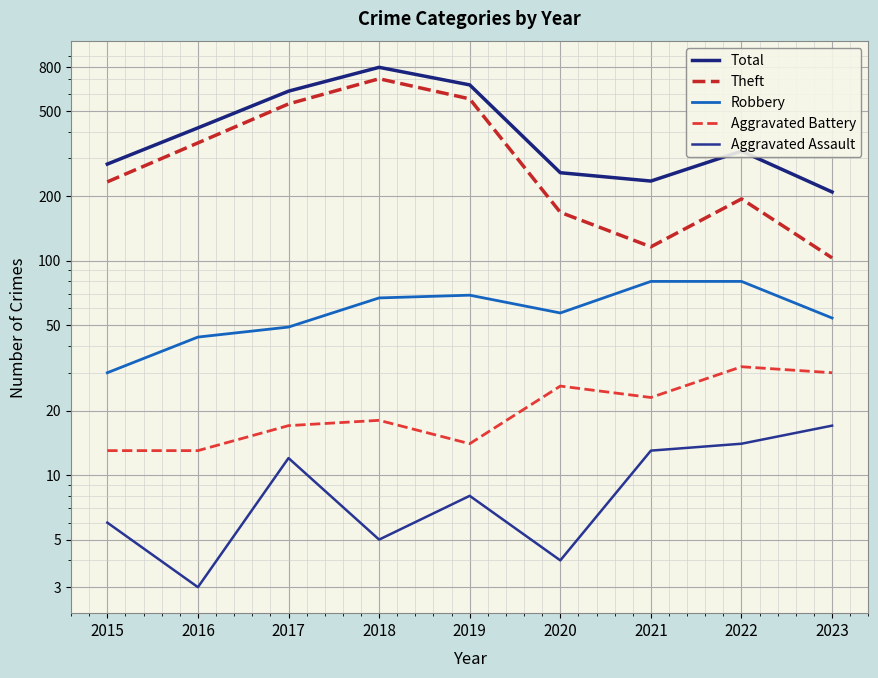

What is the total value across all series at 2019?

1319